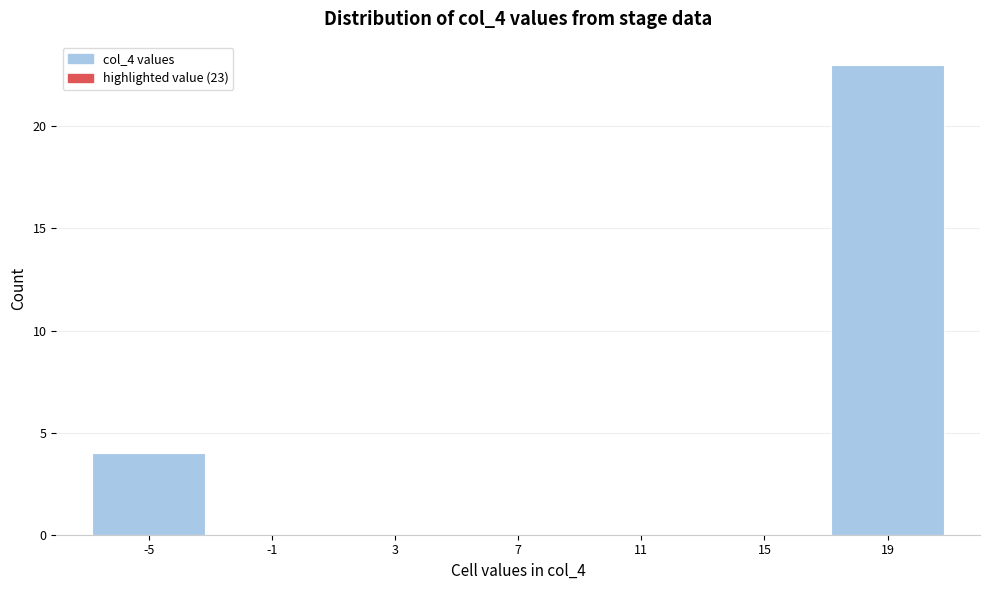

Reading left to right, what are all the values shown in this chart?

-5=4	-1=0	3=0	7=0	11=0	15=0	19=23